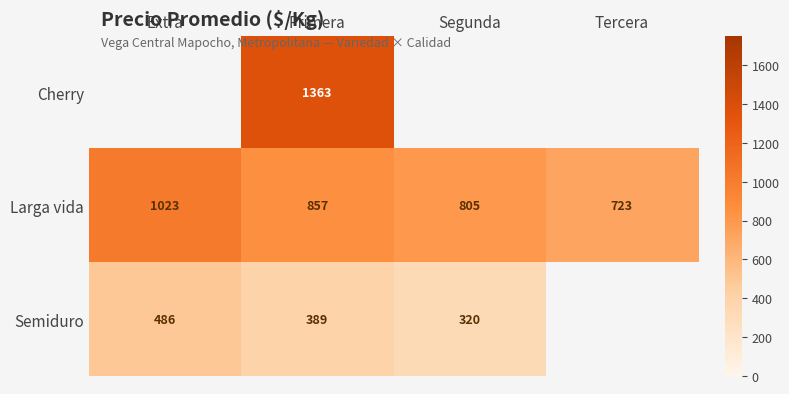

Rank the series at Primera from lowest to highest value.

Semiduro, Larga vida, Cherry